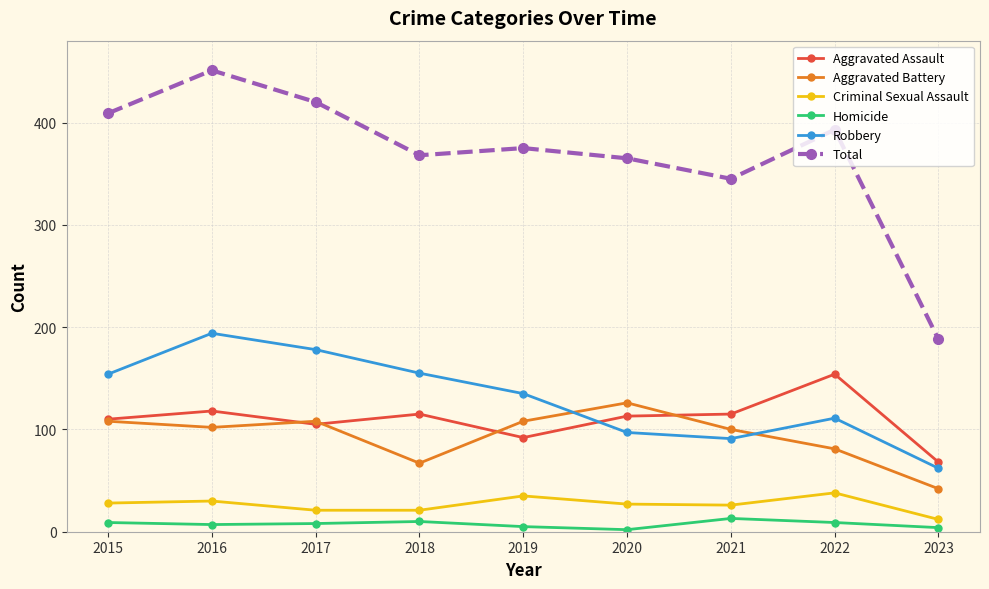

Which series has the largest total across all categories?

Total